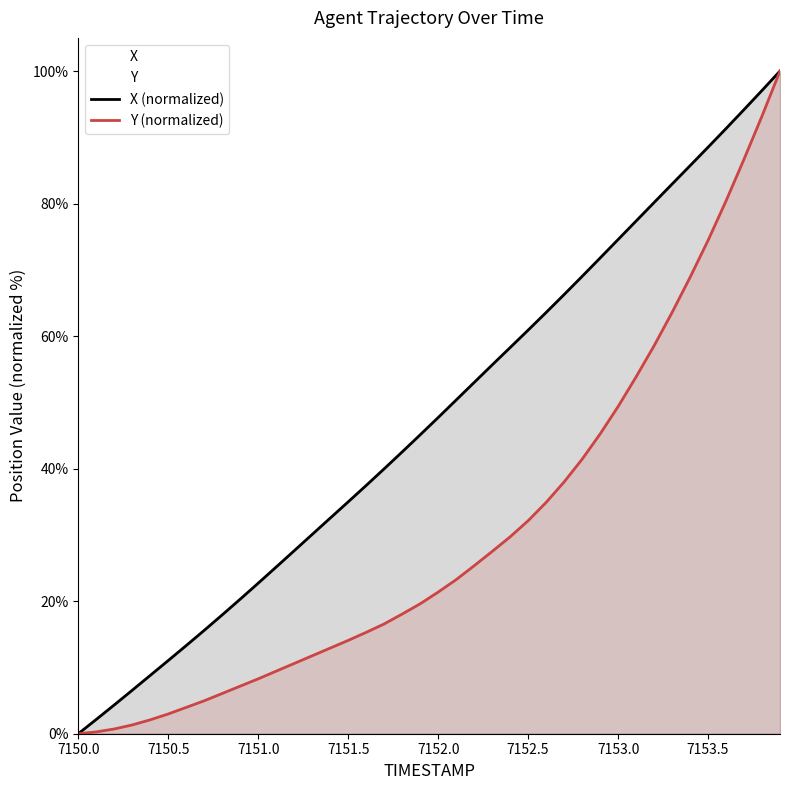

The Y series shows 10.6 at 7151.2. True or false?

True